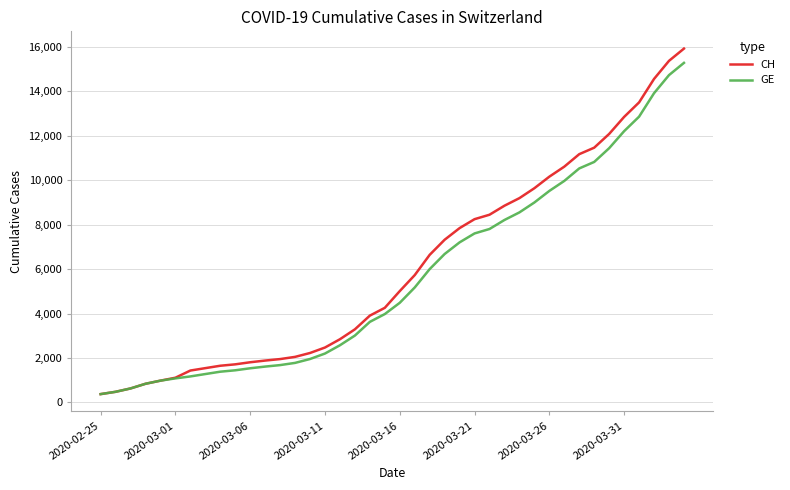

What is the minimum value shown in the chart?

375